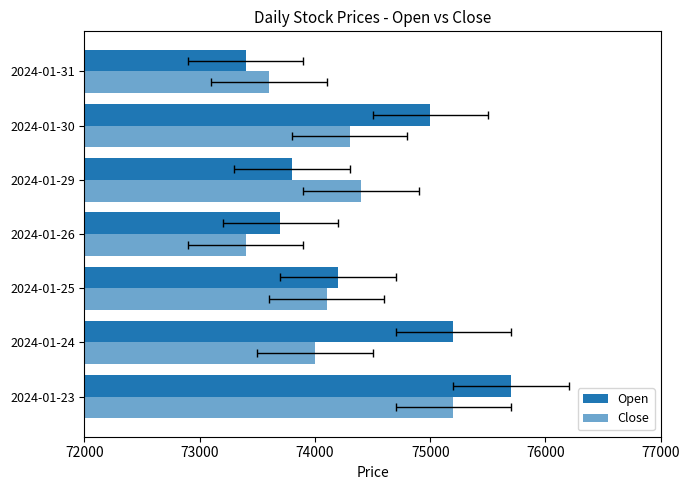

What is the minimum value shown in the chart?

73400